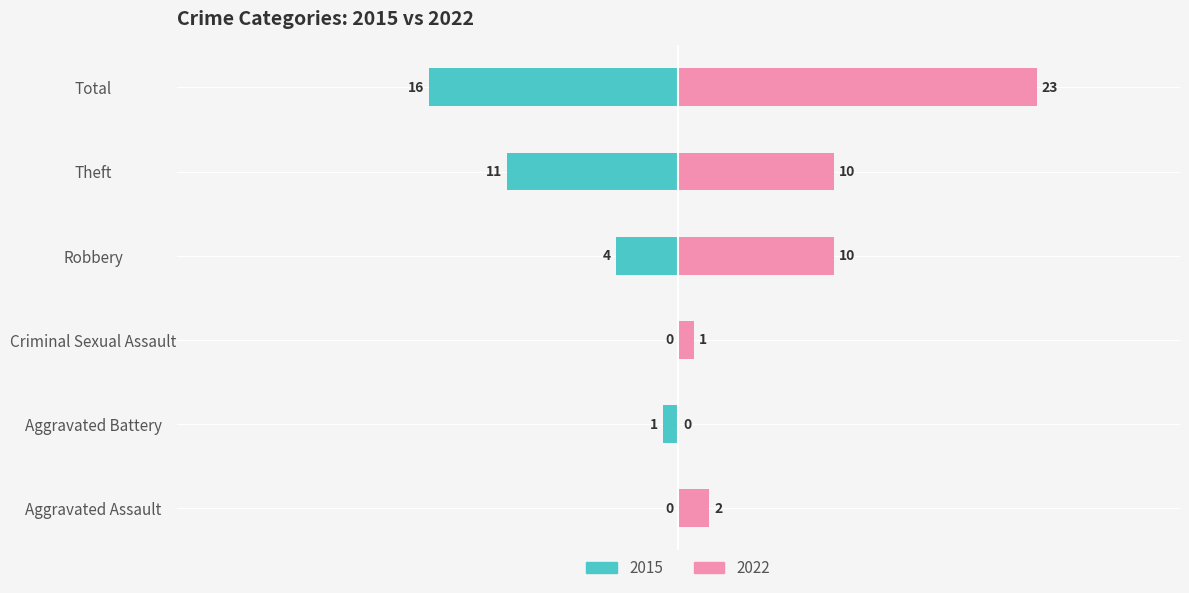

Reading left to right, list all the values displayed in this chart.

2015: Aggravated Assault=0	Aggravated Battery=-1	Criminal Sexual Assault=0	Robbery=-4	Theft=-11	Total=-16
2022: Aggravated Assault=2	Aggravated Battery=0	Criminal Sexual Assault=1	Robbery=10	Theft=10	Total=23